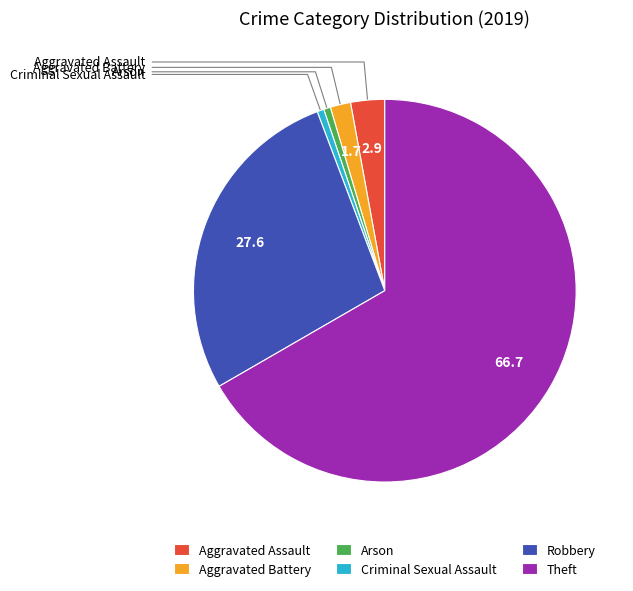

Count the number of slices in the pie.

6